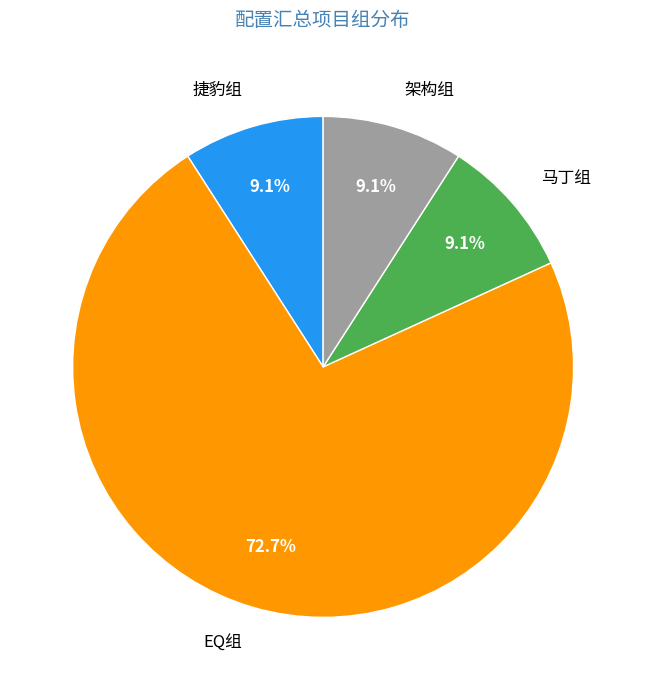

To the nearest percent, what is the difference between the largest and smallest slice percentages?

64%